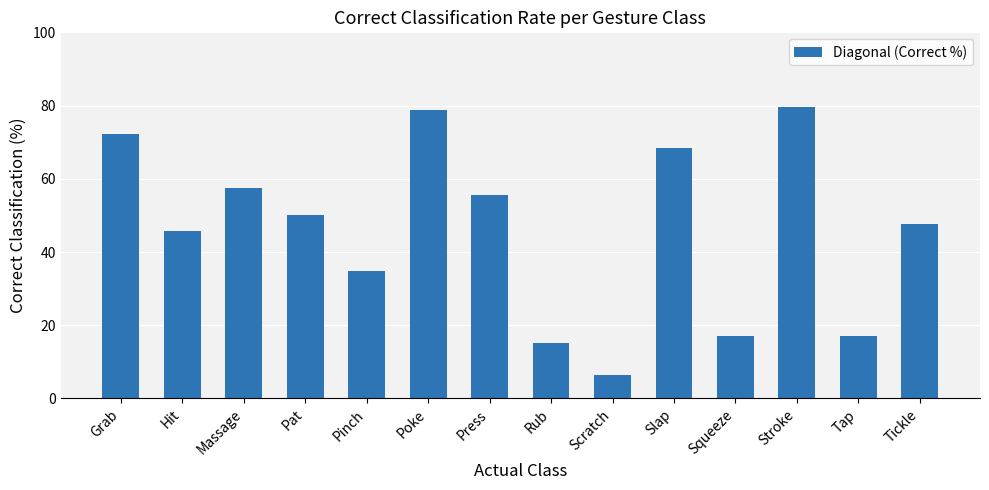

What is the greatest value displayed?

79.6